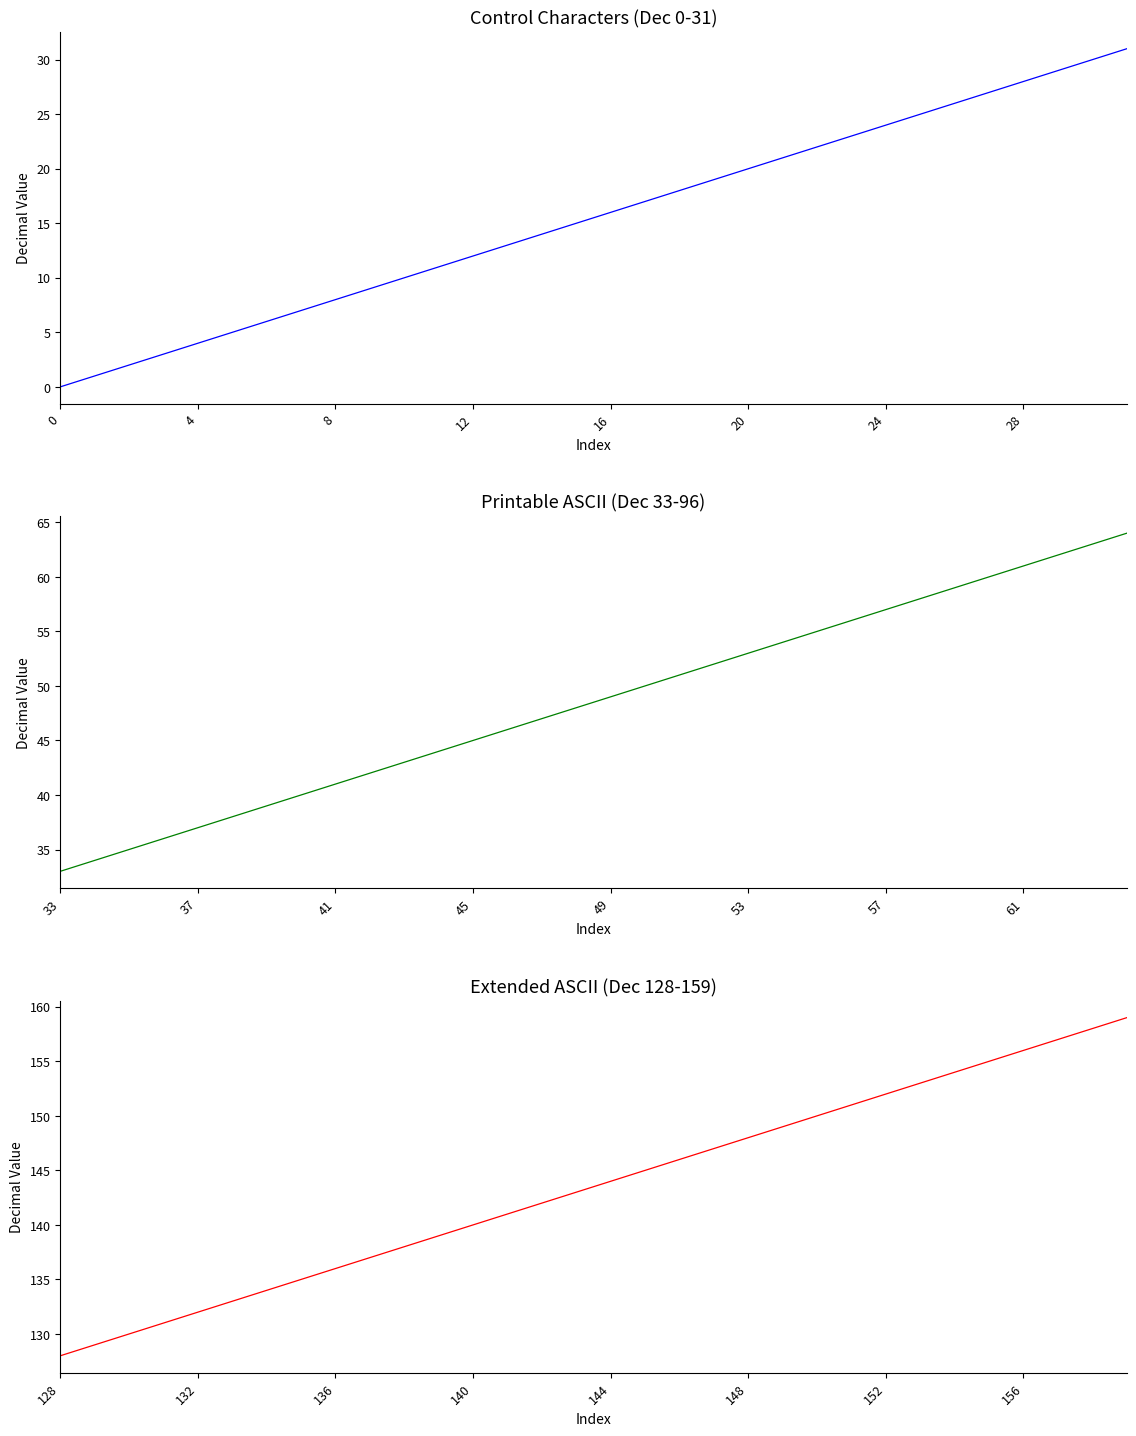

At 28, list the series in order from largest to smallest.

Extended ASCII (Dec 128-159), Printable ASCII (Dec 33-96), Control Characters (Dec 0-31)